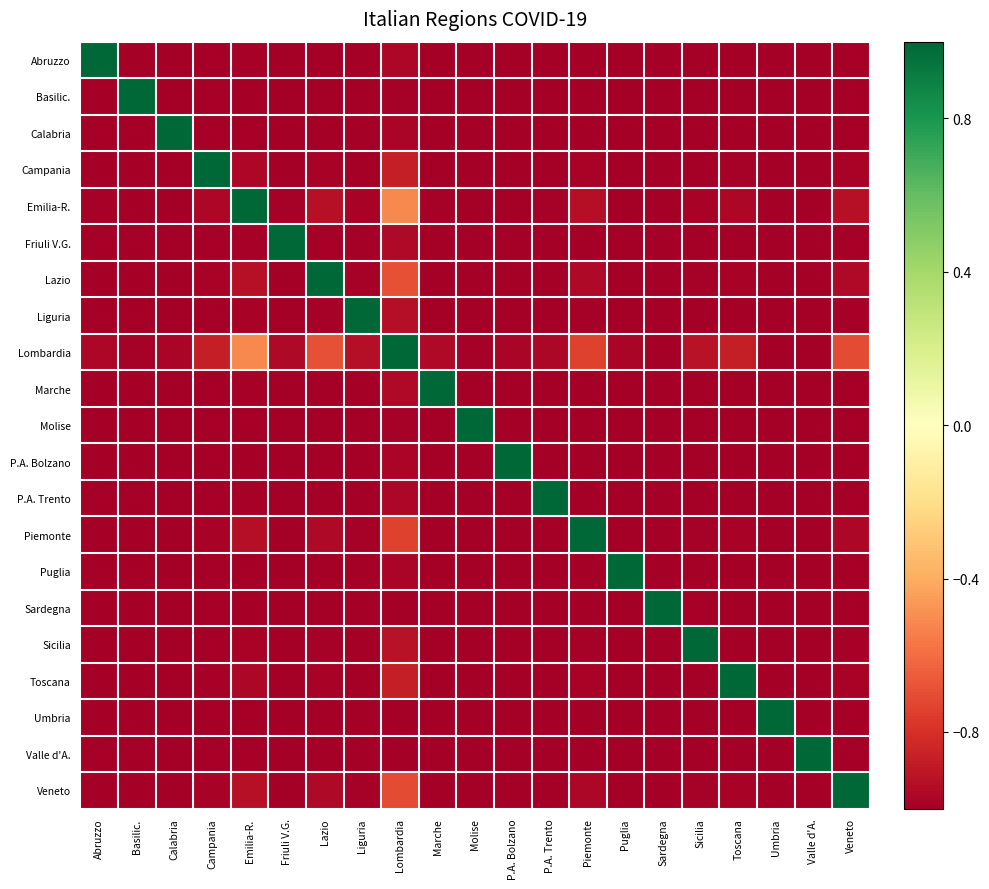

At which category is the sum across all series the highest?

Lombardia